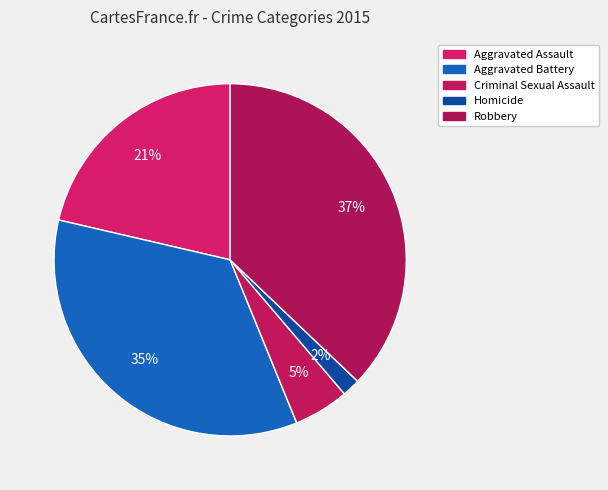

Does Homicide account for over 50% of the chart?

No